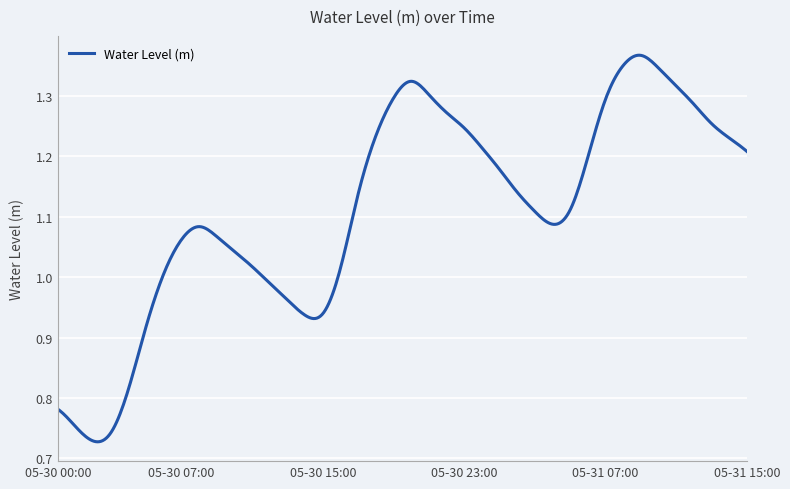

What is the difference between the maximum and minimum values?

0.6